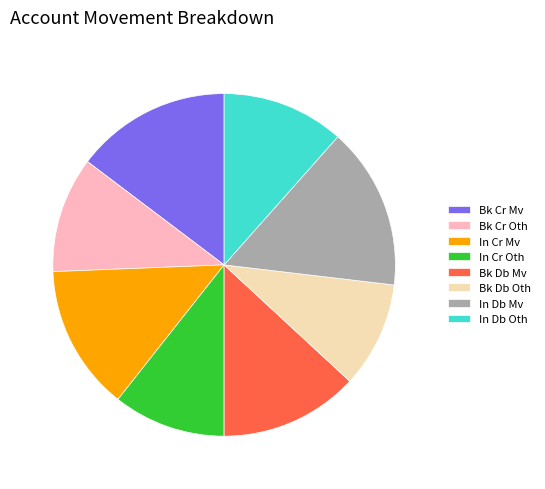

Approximately how many times larger is the value at In Cr Mv compared to In Db Mv?

0.9